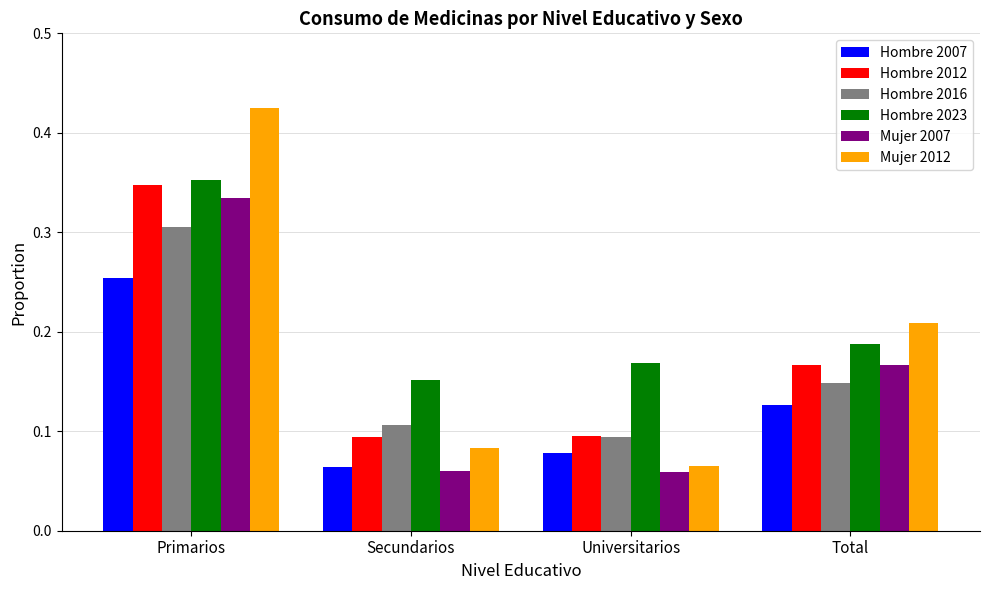

How many distinct data groups are displayed?

6